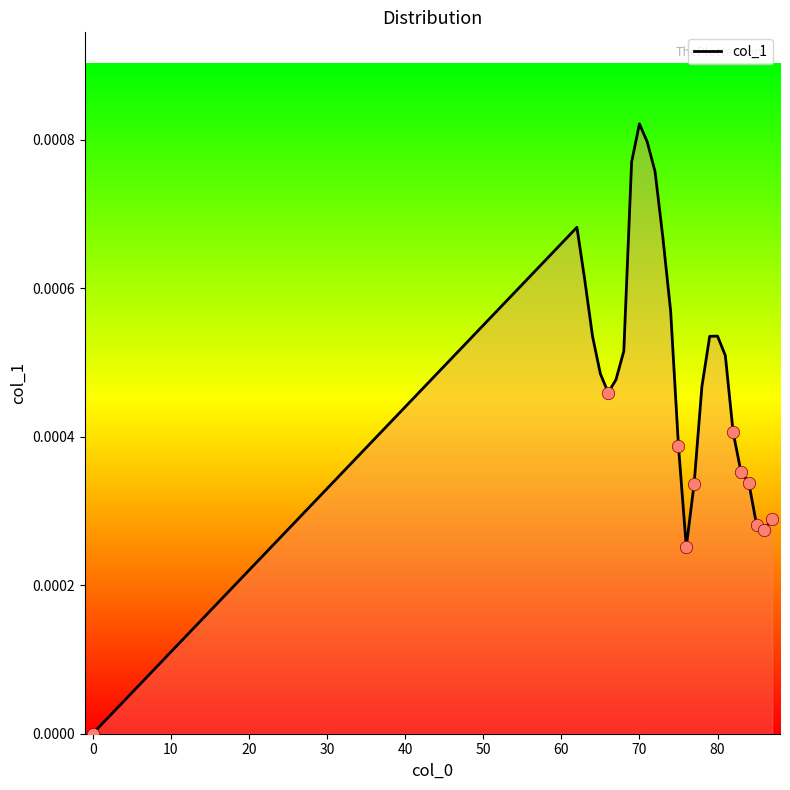

How many lines are shown in the chart?

1